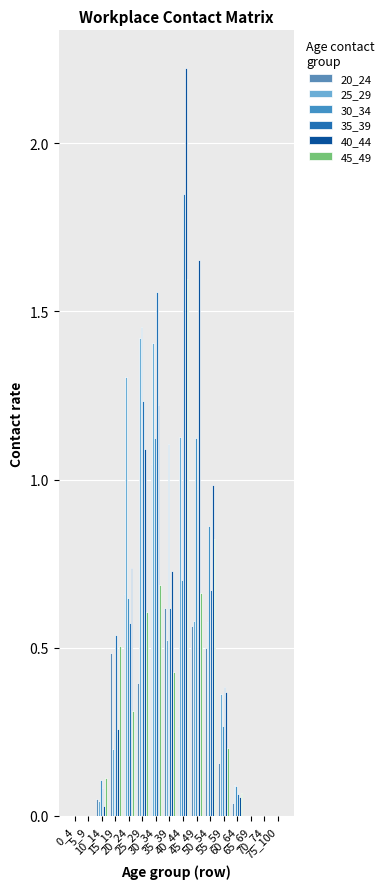

Is it true that 35_39 equals 0.6 at 20_24?

True